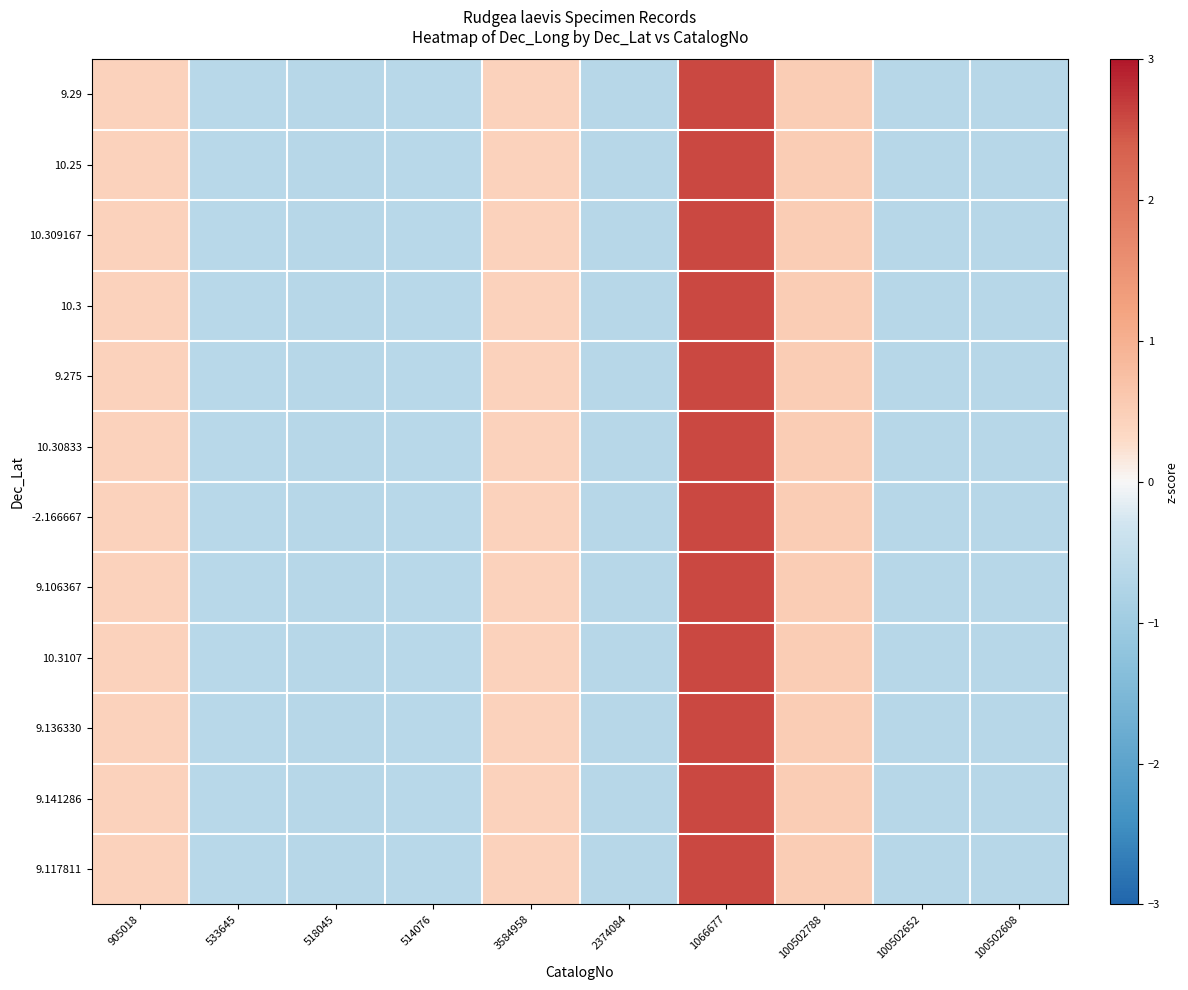

Which category has the highest value in the 9.275 series?

1066677